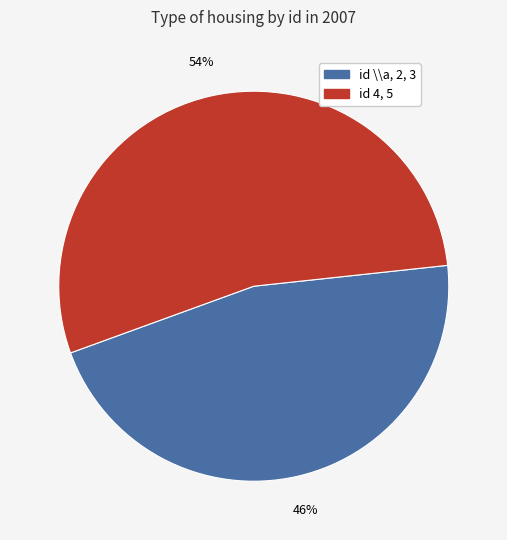

The id \\a, 2, 3 slice represents 35% of the pie. True or false?

False